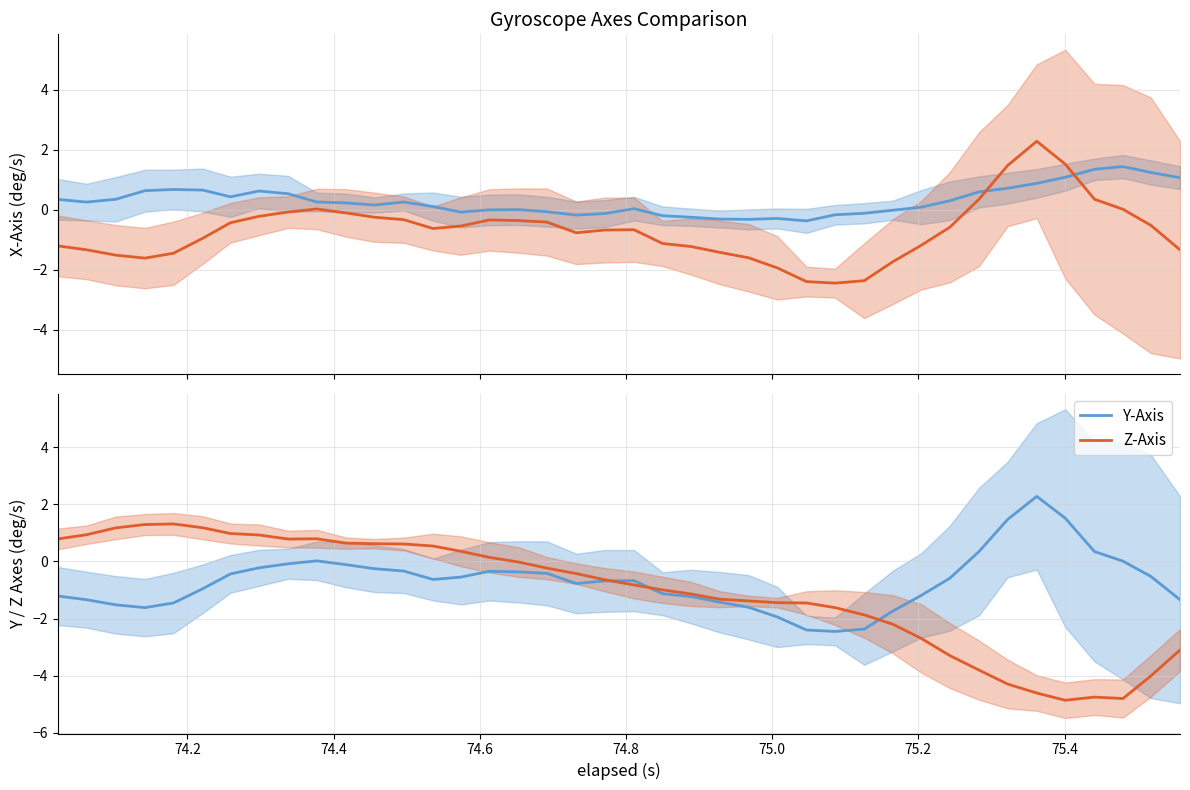

Which series has the largest range (max minus min)?

Z-Axis